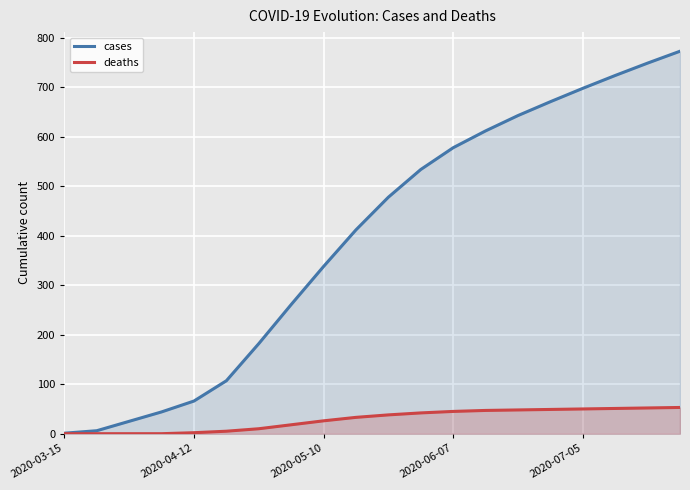

Between 2020-03-15 and 2020-04-12, which series saw the biggest shift?

cases